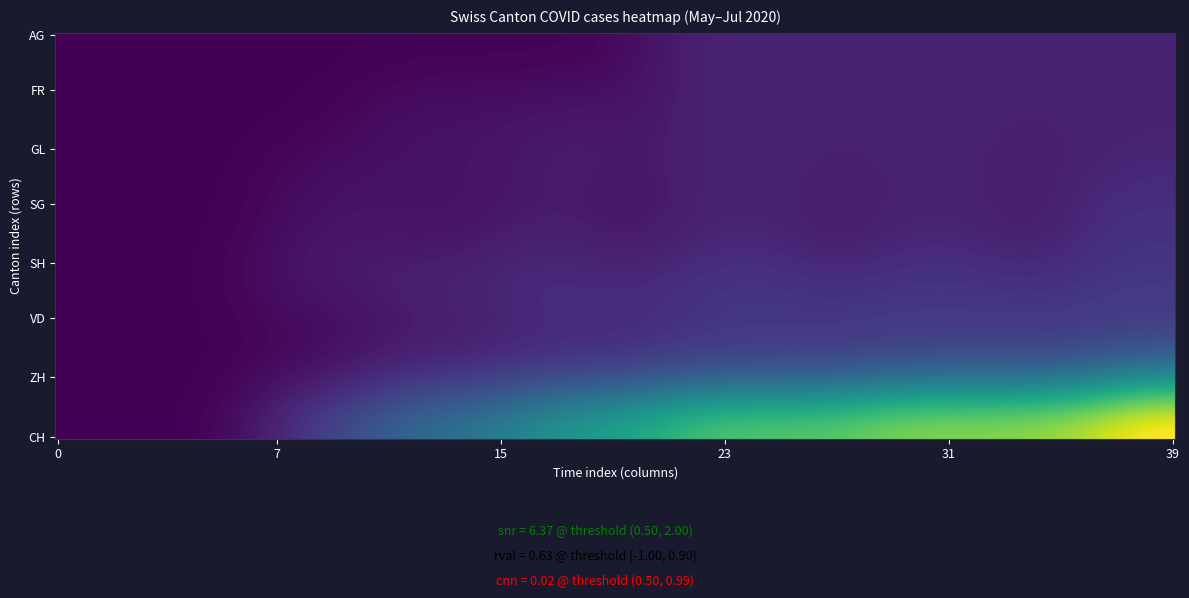

Which series changed the most between 2020-06-09 and 2020-06-26?

CH